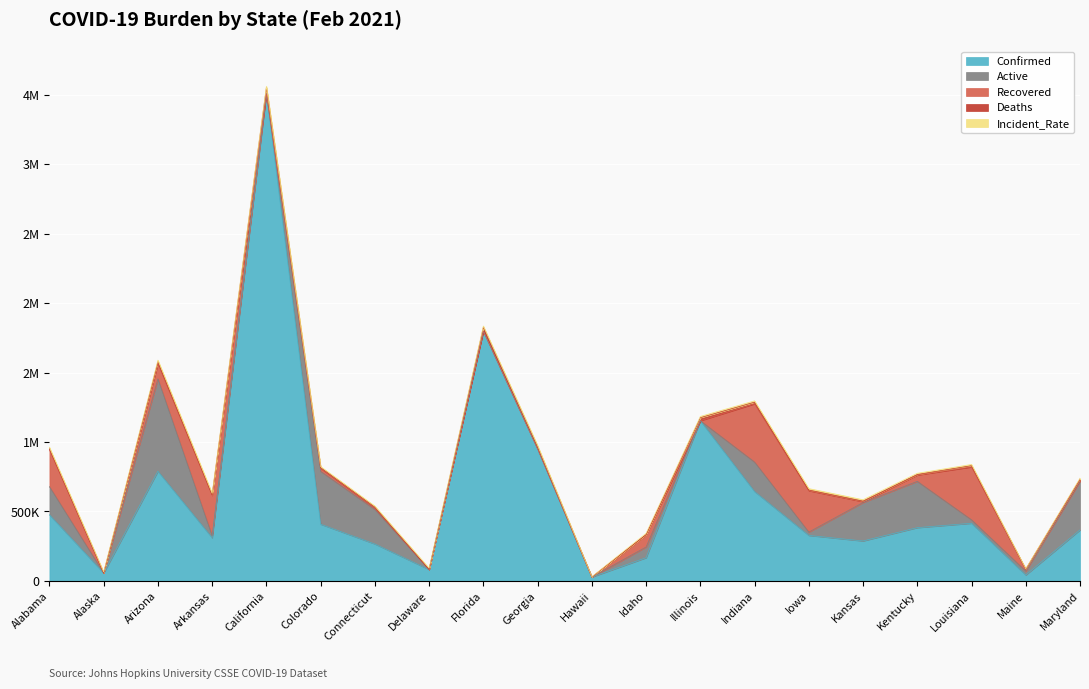

Rank the categories by Active value from highest to lowest.

Arizona, Colorado, Maryland, Kentucky, Kansas, Connecticut, Indiana, Alabama, Idaho, Maine, Louisiana, Iowa, Arkansas, Alaska, California, Delaware, Florida, Georgia, Hawaii, Illinois